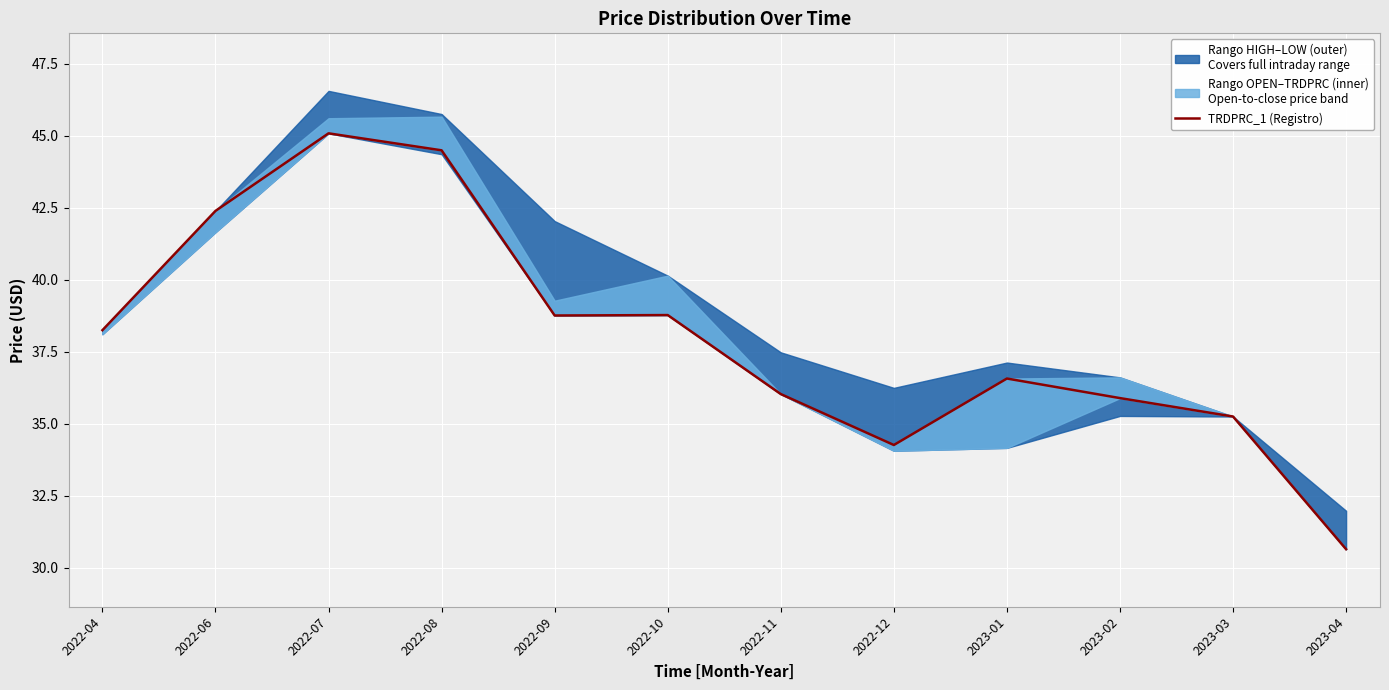

Rank the categories by value from highest to lowest.

2022-07, 2022-08, 2022-06, 2022-10, 2022-09, 2022-04, 2023-01, 2022-11, 2023-02, 2023-03, 2022-12, 2023-04